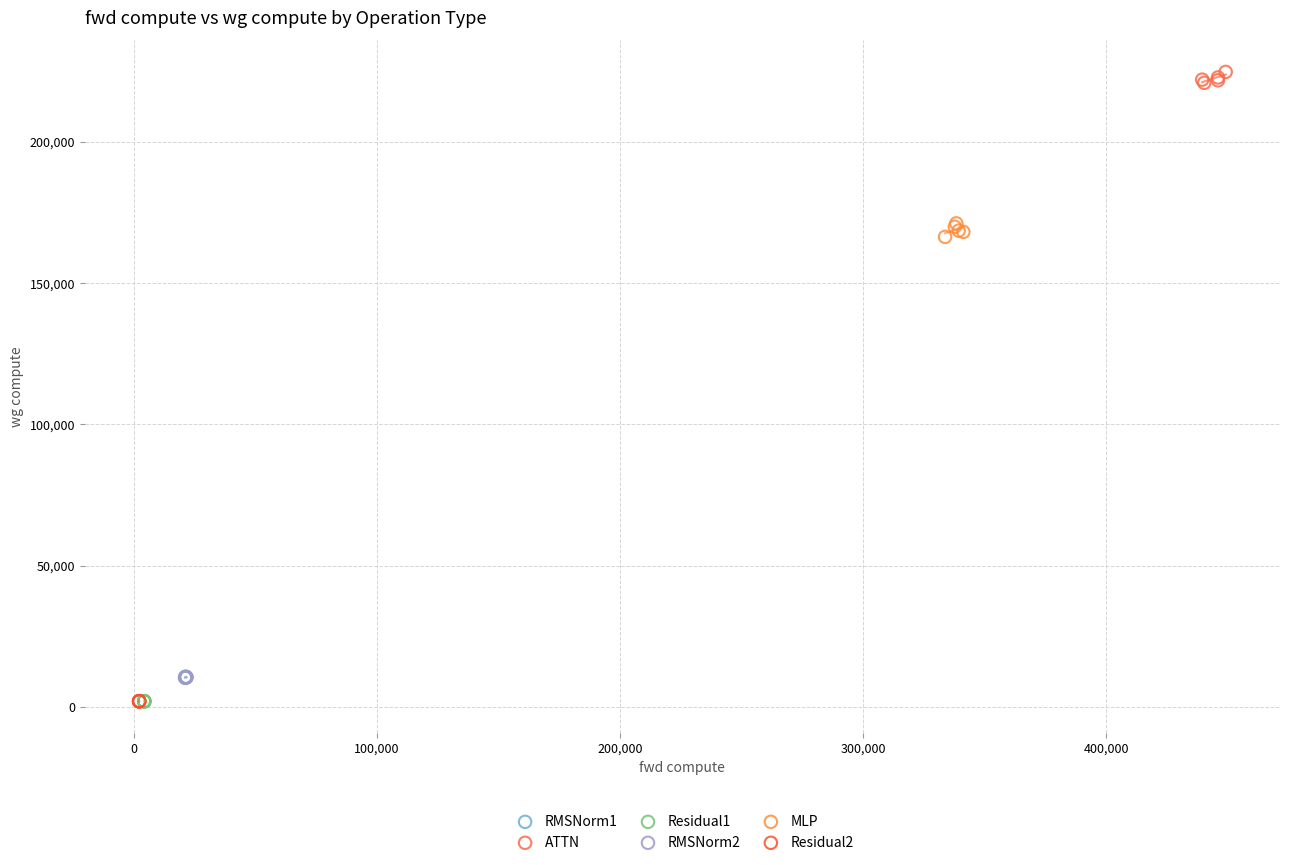

Which series reaches the maximum Y coordinate?

ATTN